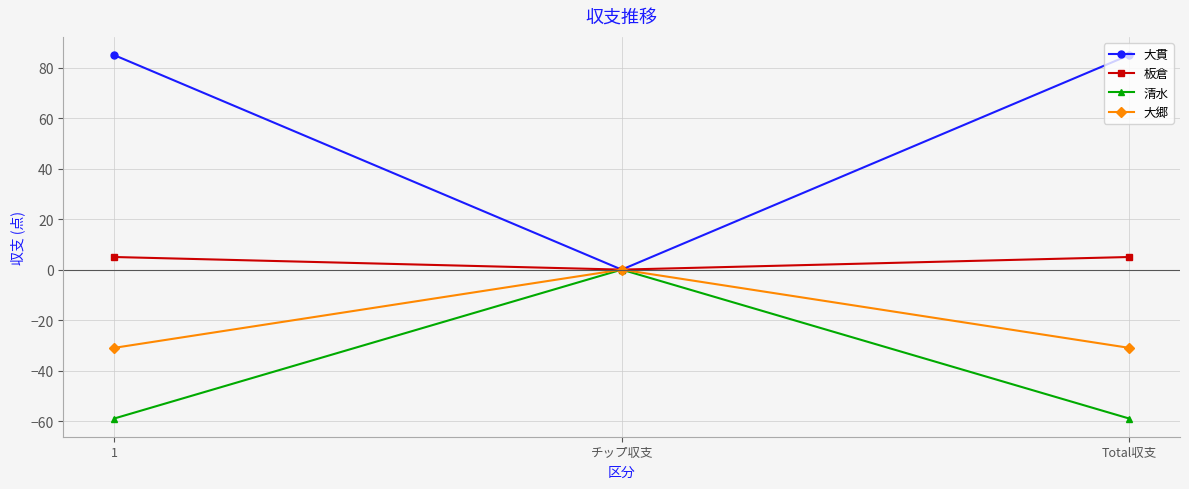

What value does the 清水 series have at 1, to the nearest 5?

-60